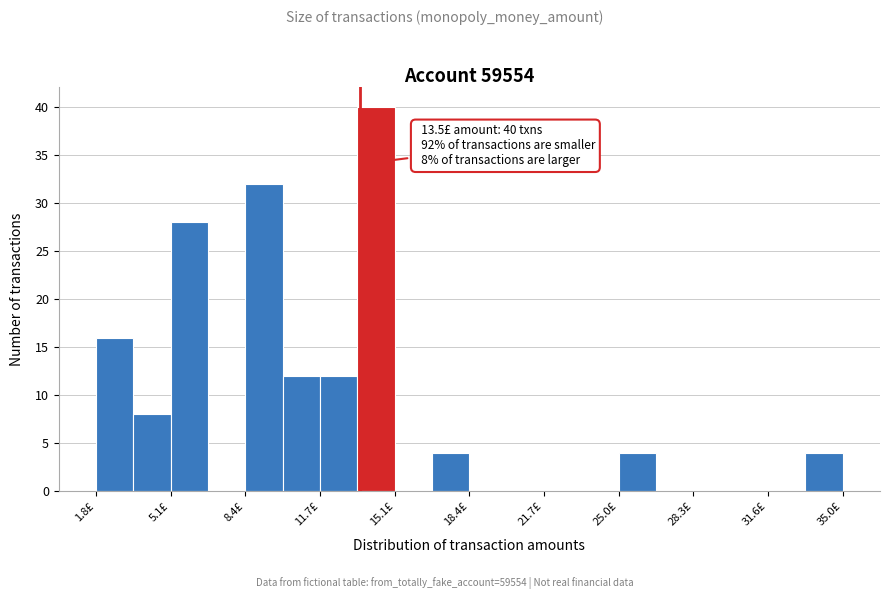

Read against the x-axis, roughly where is the centre of the tallest bar?

14.0